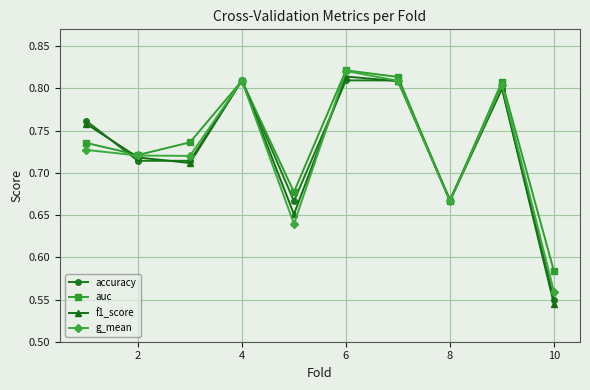

How many f1_score values are between 0 and 1?

10